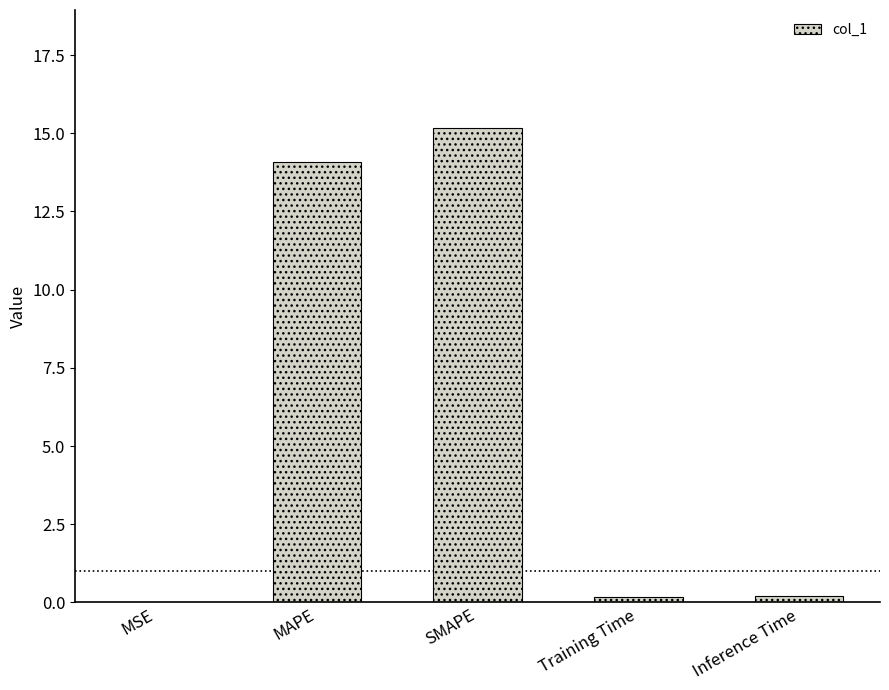

True or false: the data shows 15.2 at SMAPE.

True